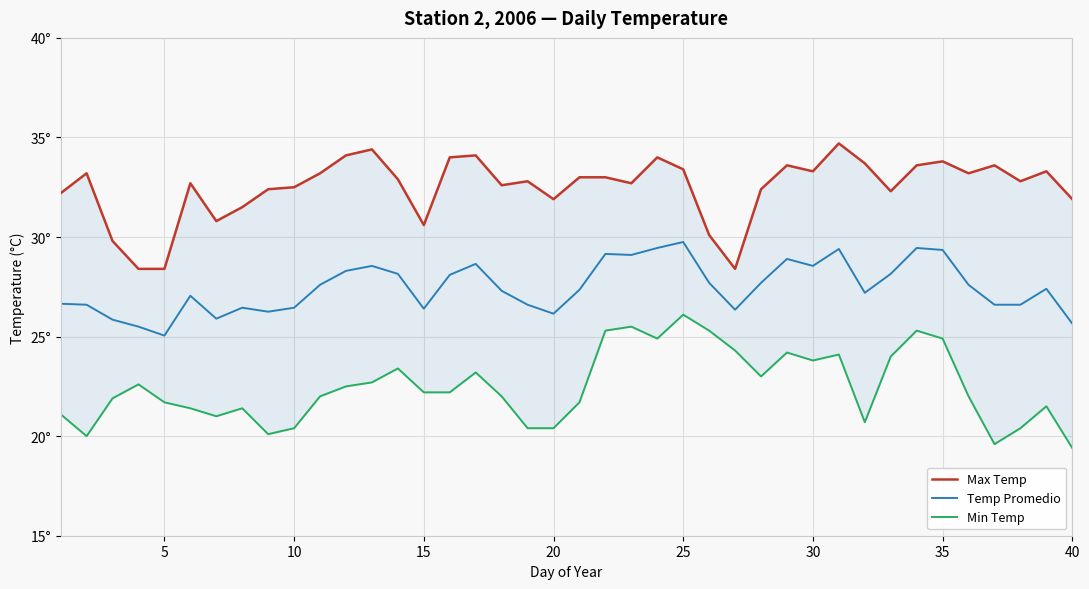

True or false: Temp Promedio and Min Temp cross at least once.

False